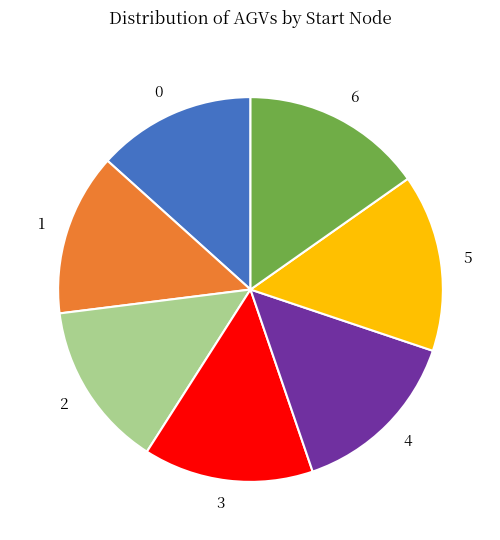

Is the sum of 5 and 0 greater than half?

No